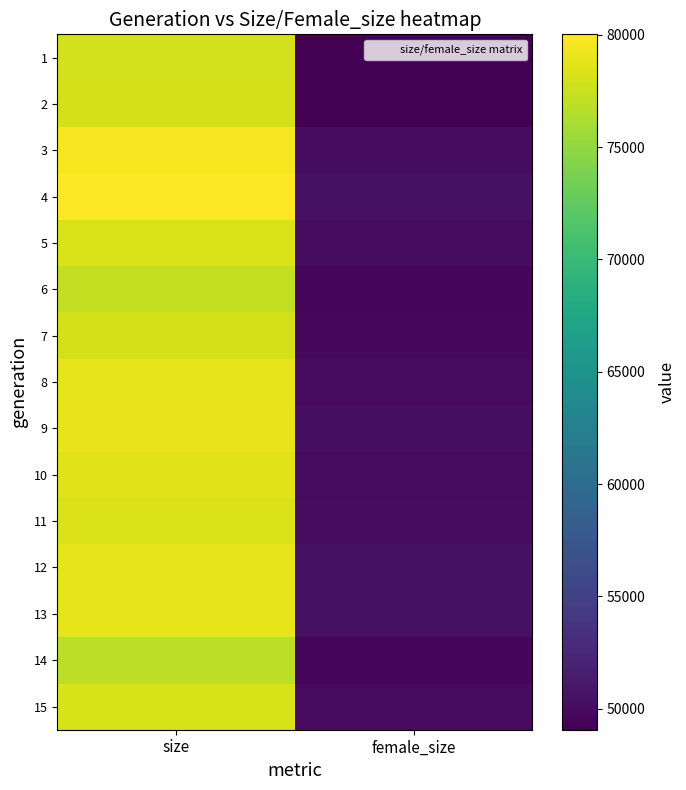

What is the spread (max minus min) of values at female_size?

1445